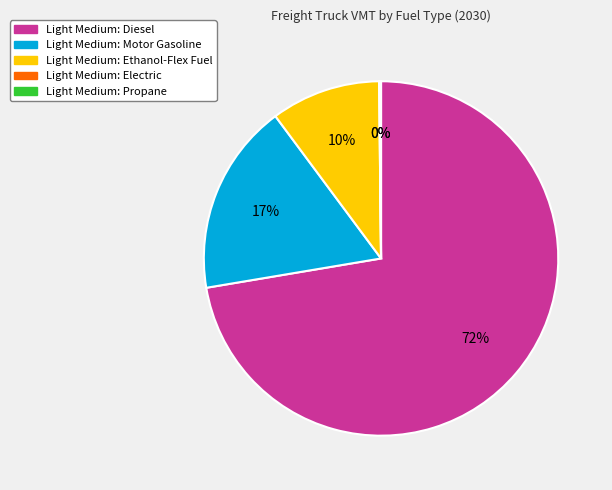

Is there any slice that represents more than half of the pie?

Yes